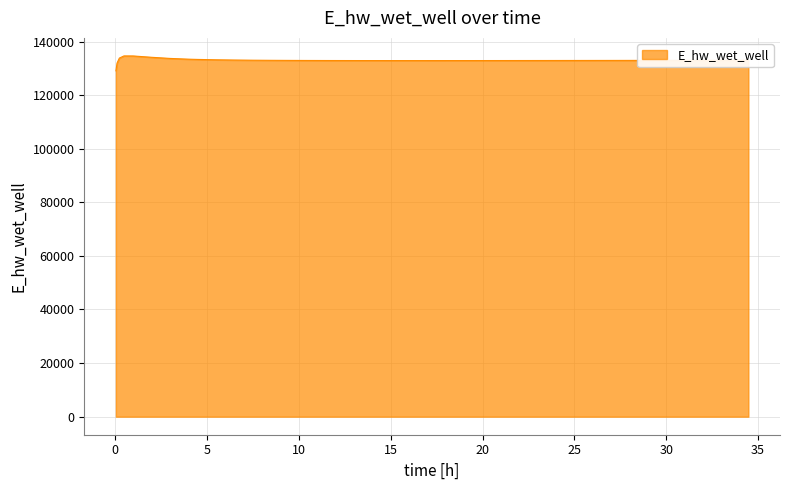

What is the minimum value shown in the chart?

129070.3